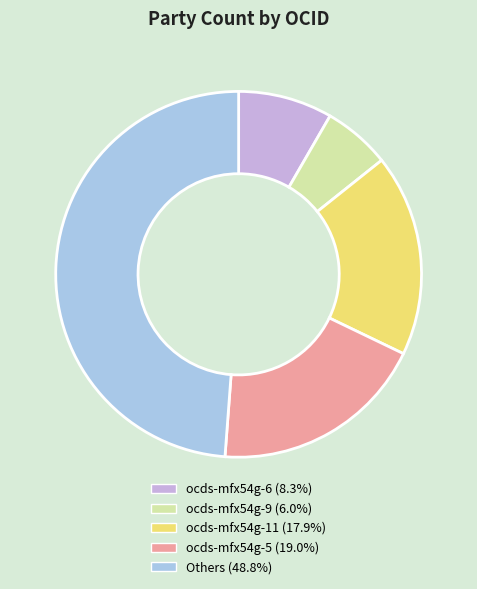

Is there a majority slice in this chart?

No